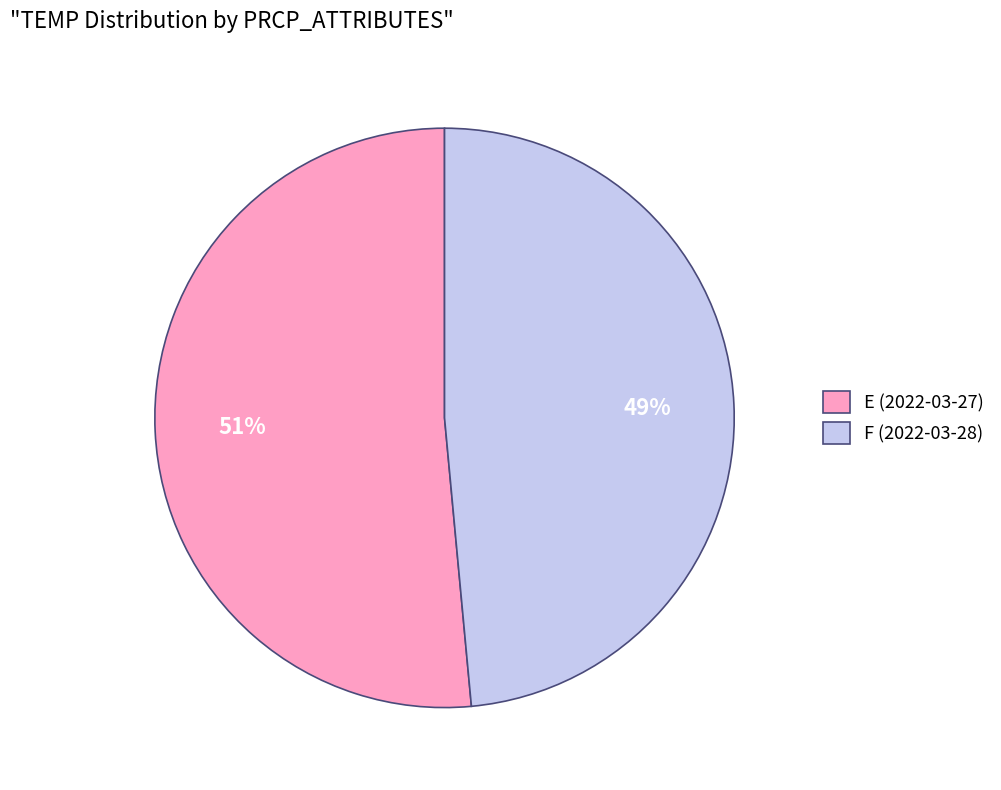

How many slices are in this pie chart?

2